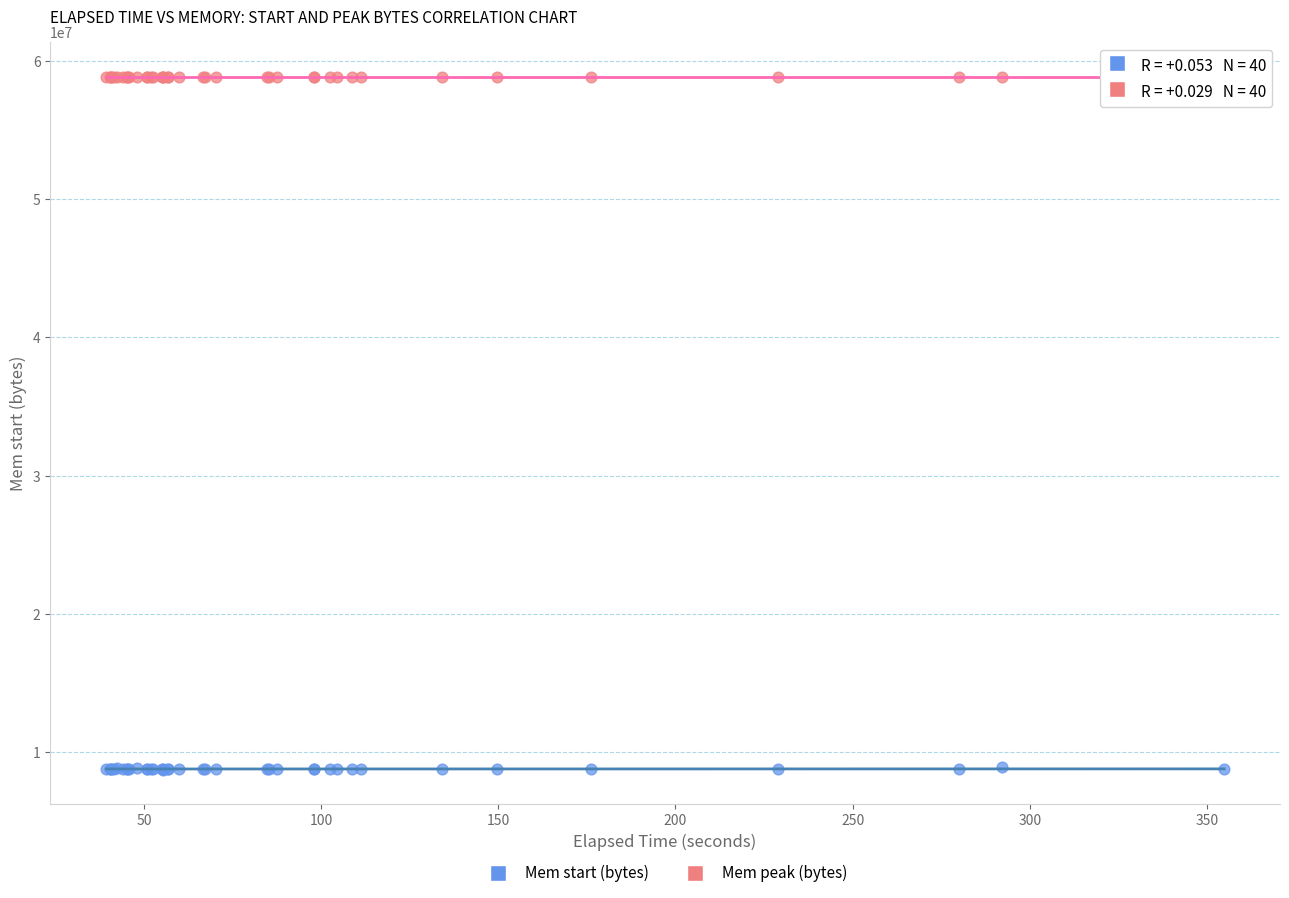

Which series has the widest spread of Y values?

Mem start (bytes)